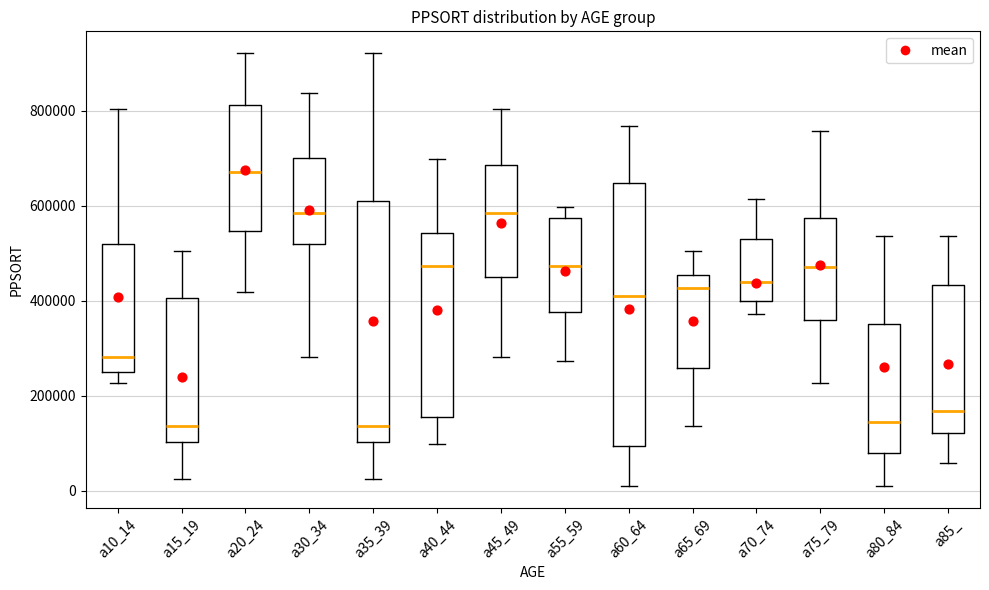

Which box is the tallest, from its lower edge to its upper edge?

a60_64